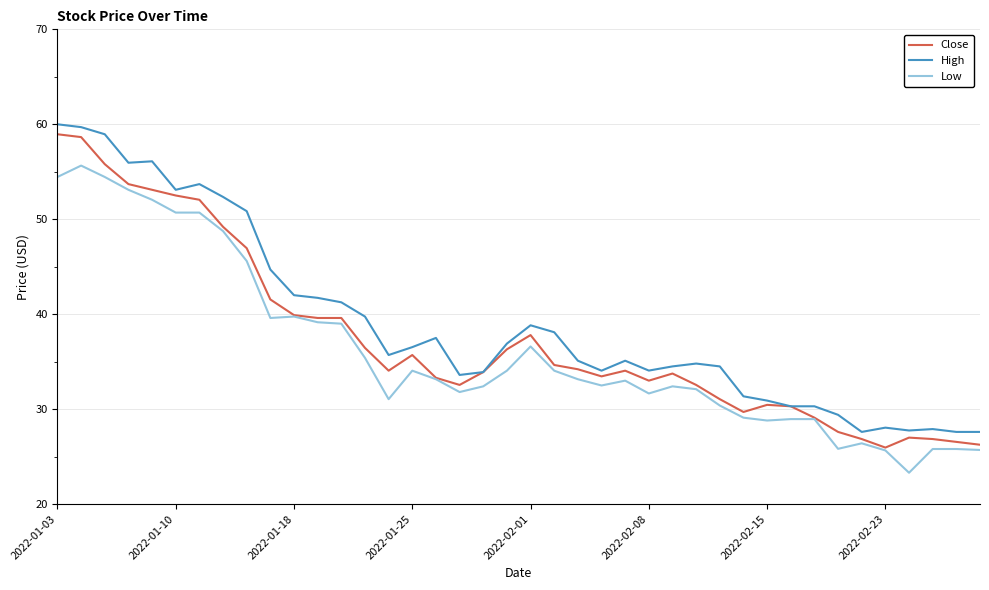

What is the minimum value for Low?

23.3